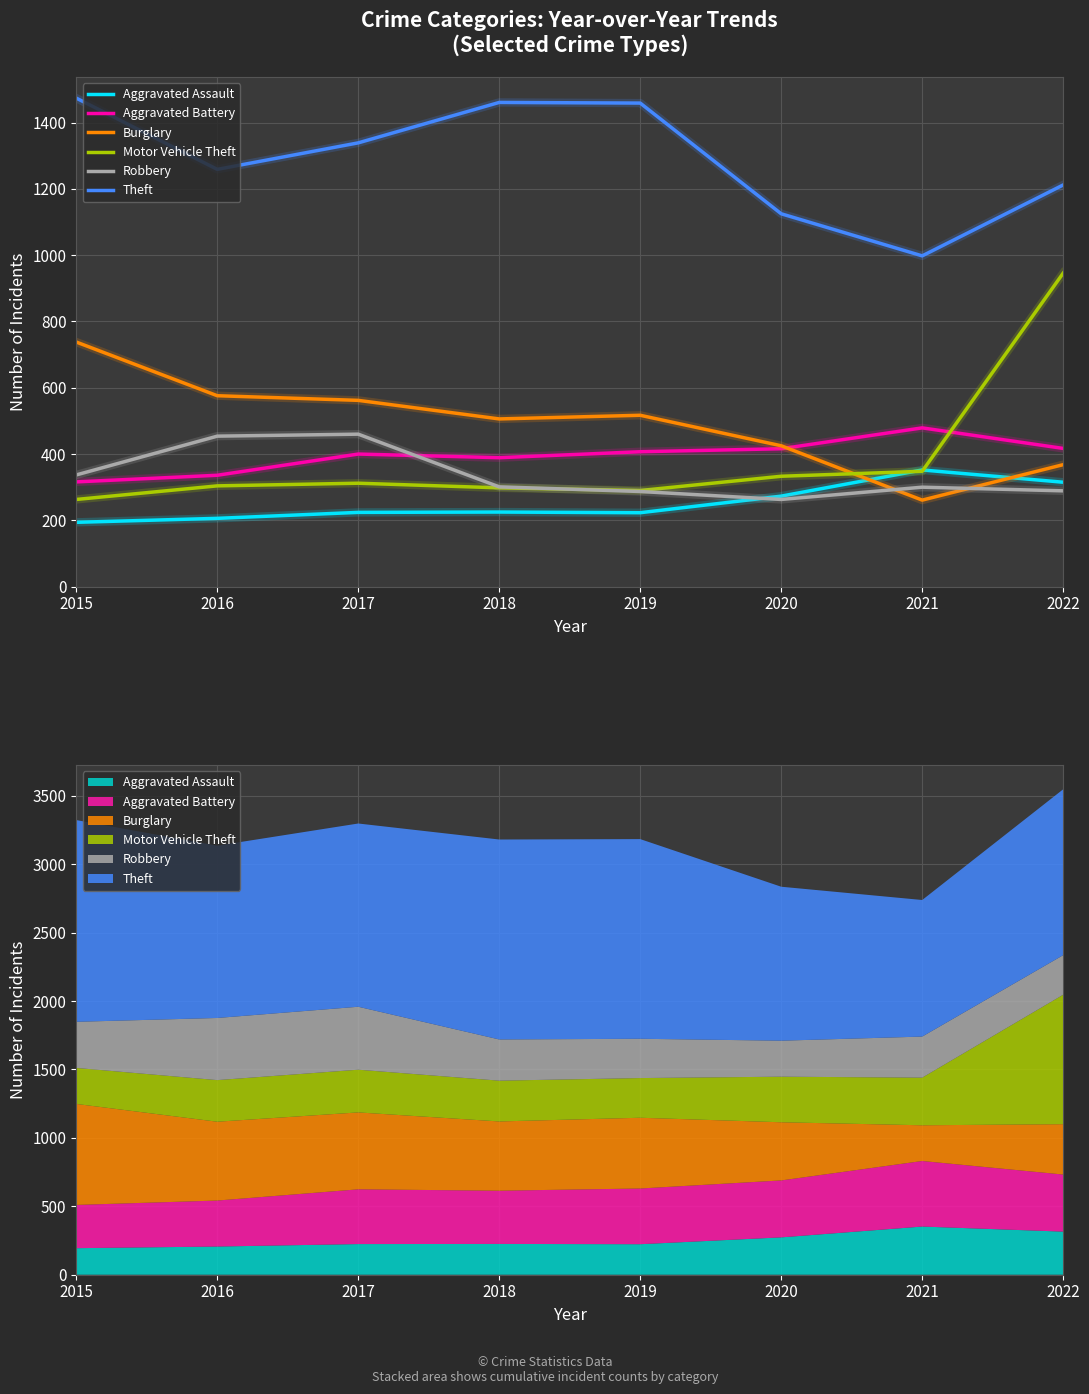

Is it true that Aggravated Battery equals 389 at 2018?

True